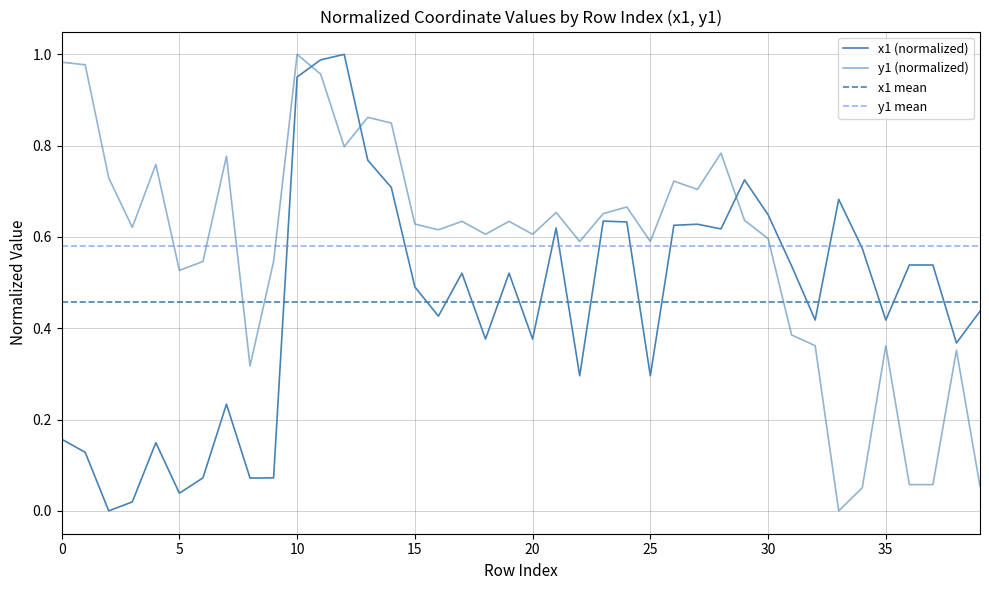

Does the chart display data point markers on the line(s)?

No